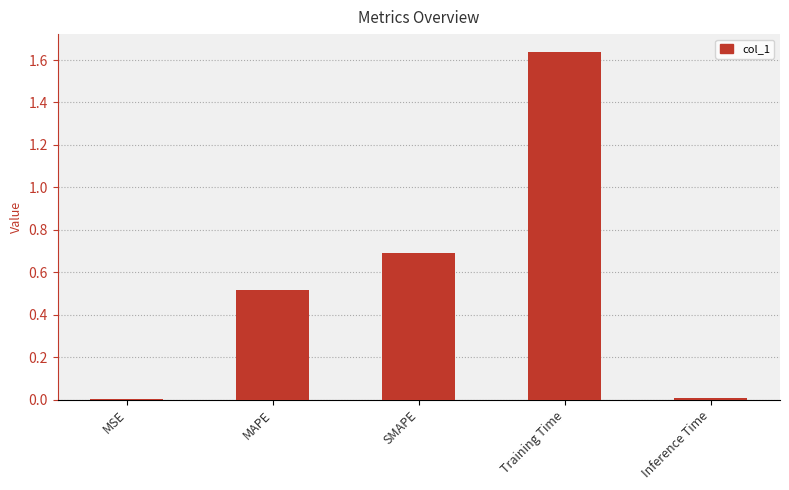

The chart shows a value of 0.7 at SMAPE. True or false?

True